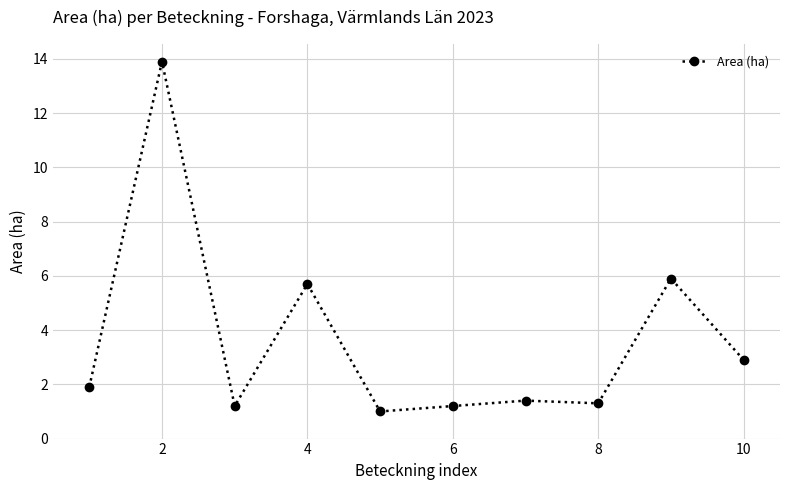

What is the difference between the maximum and second lowest values?

12.7